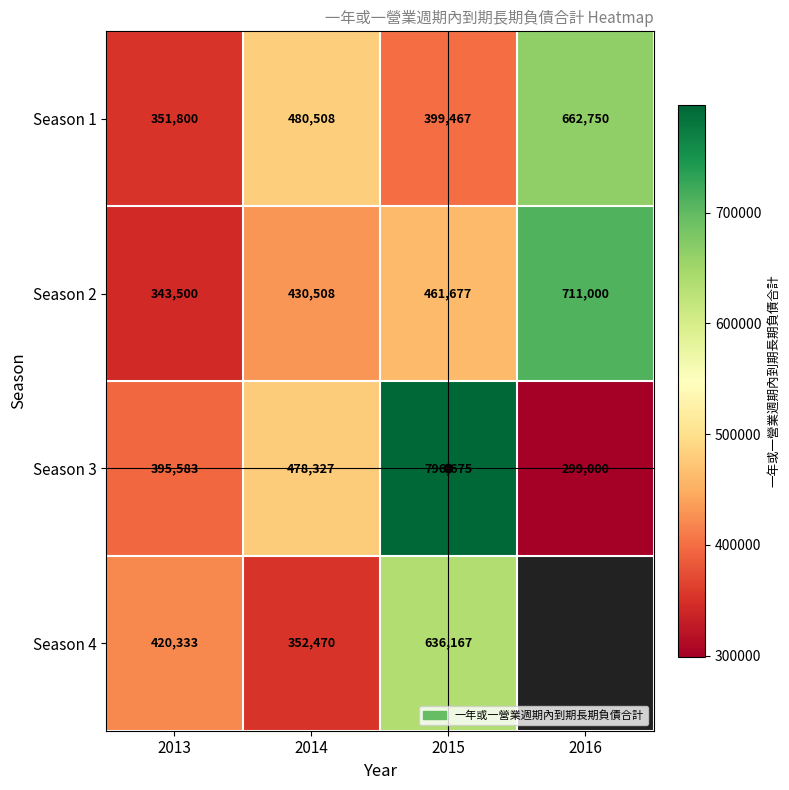

Where is Season 1 nearest to the value 507275?

2014